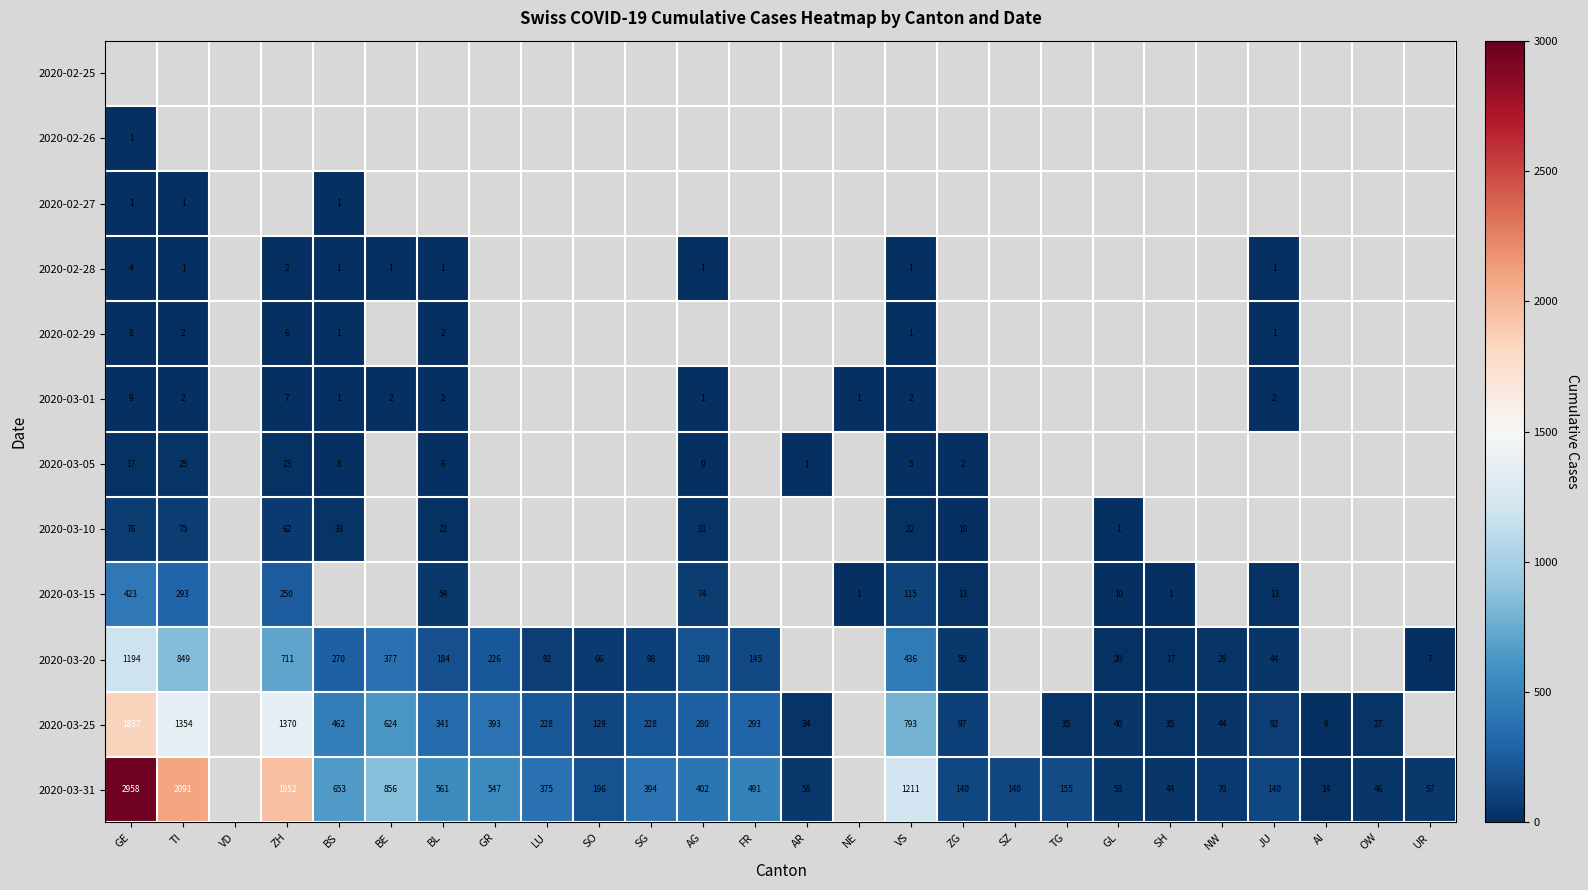

Is the value of 2020-03-05 at AG greater than the value of 2020-03-31 at SG?

No